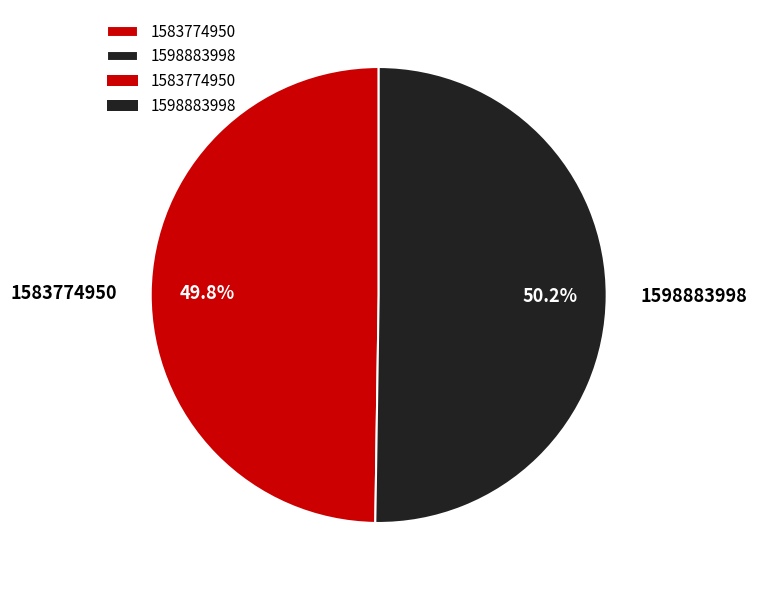

Is there a majority slice in this chart?

Yes